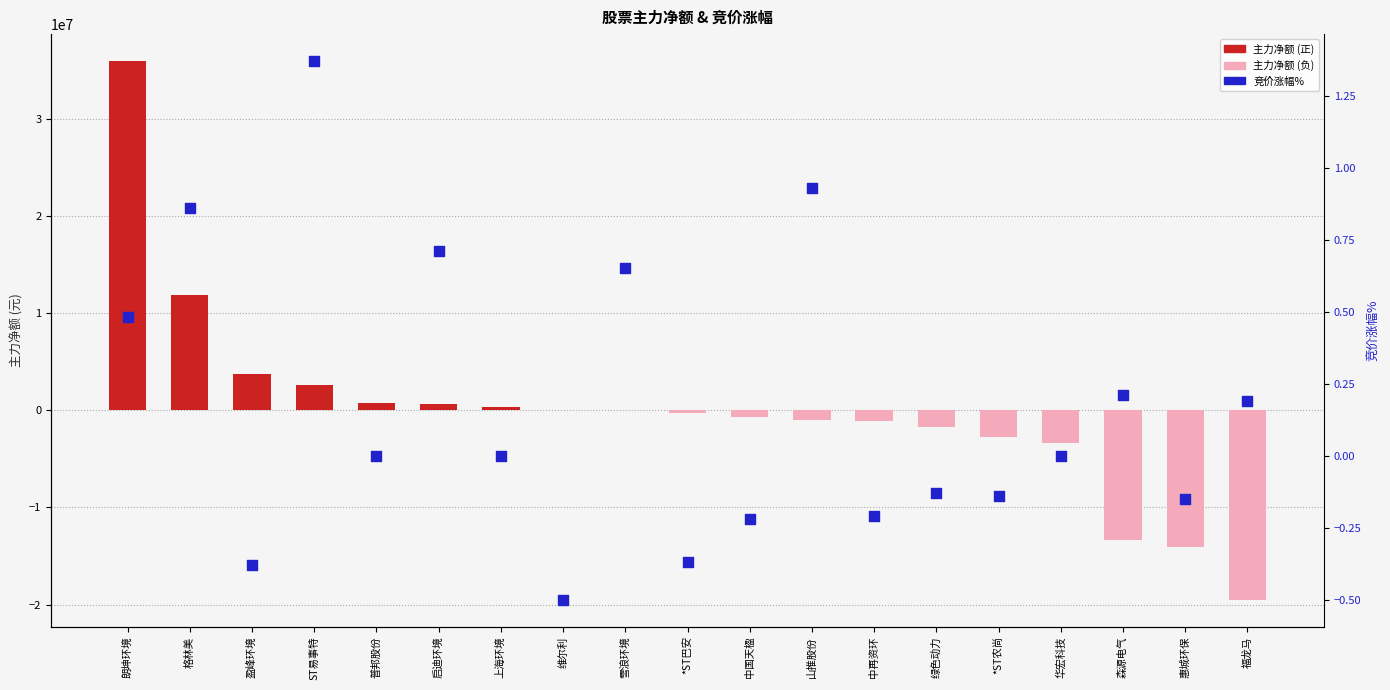

Which series contains the lowest Y value?

主力净额